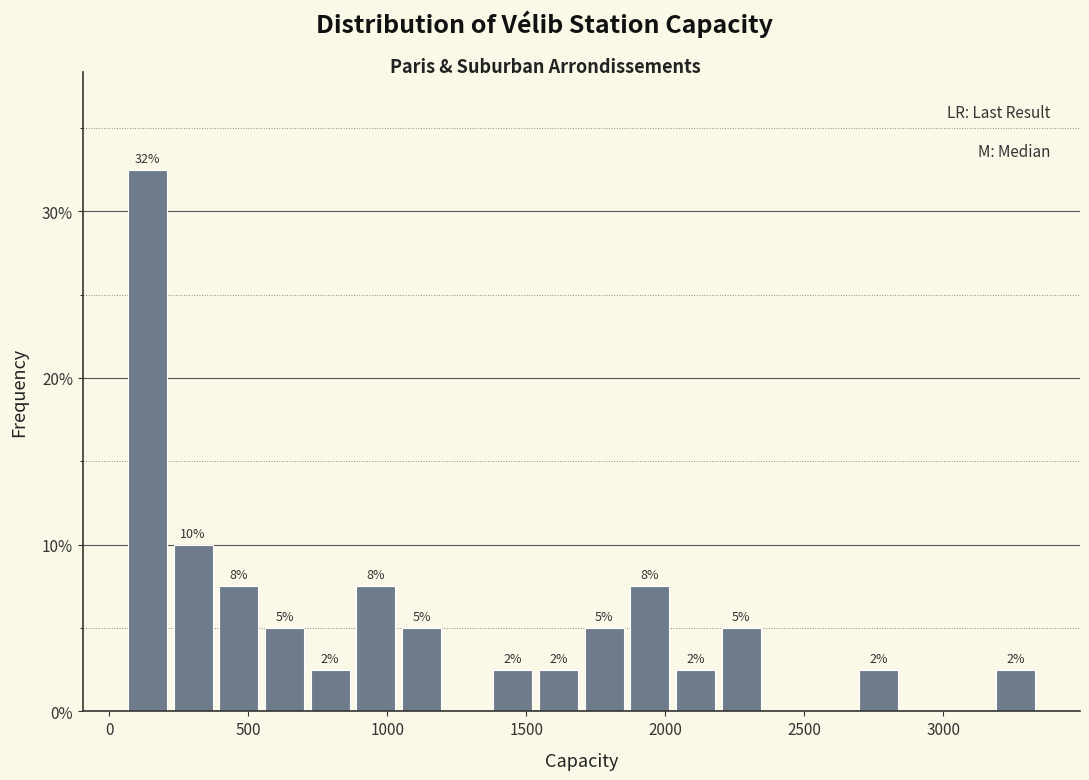

Around what value on the x-axis is the tallest bar? Give the approximate position of its centre, as read against the axis.

150